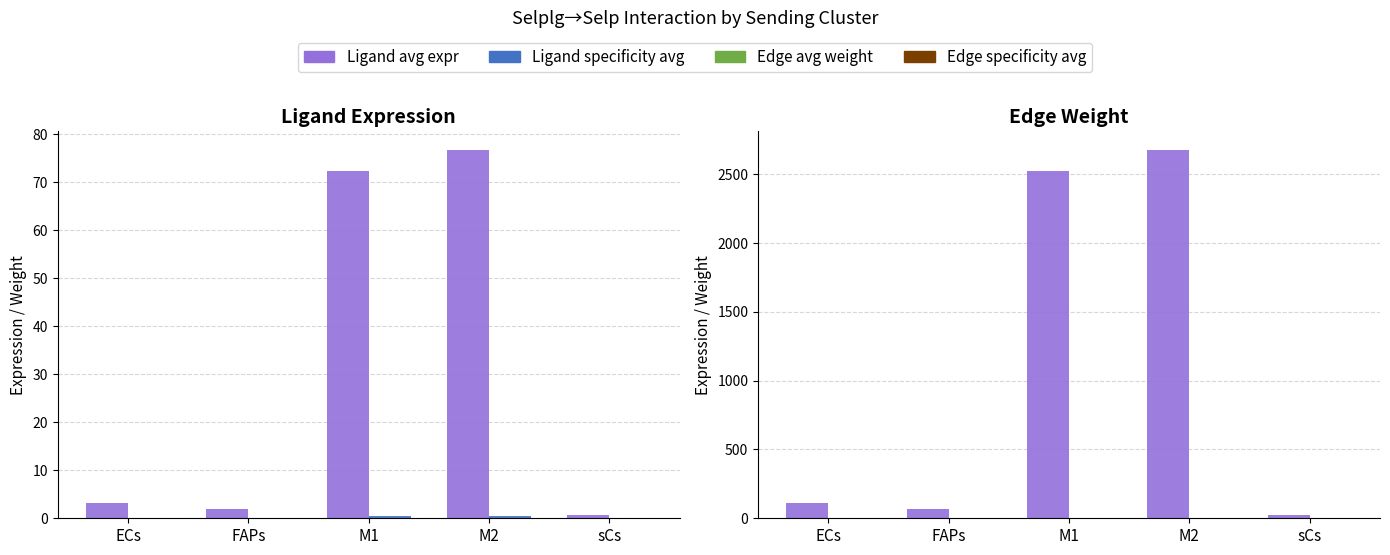

Reading left to right, transcribe all the data shown in this chart.

Ligand avg expr: 3.1	2.0	72.3	76.8	0.7
Ligand specificity avg: 0.0	0.0	0.5	0.5	0.0
Edge avg weight: 108.5	70.9	2523.3	2677.9	24.6
Edge specificity avg: 0.0	0.0	0.5	0.5	0.0